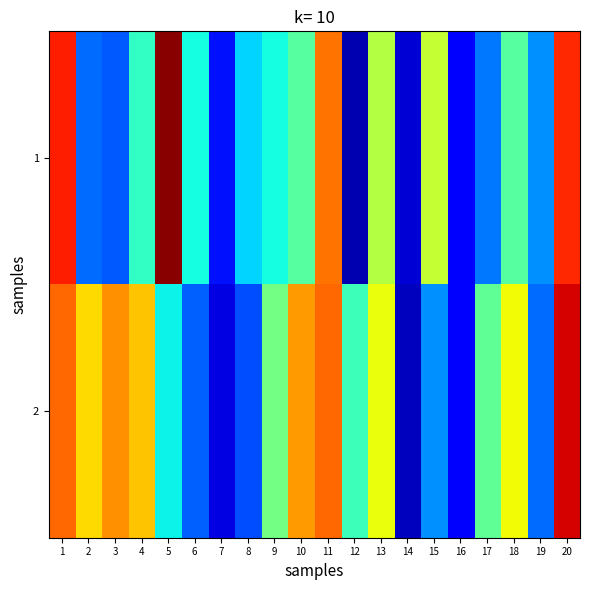

Reading left to right, list all the values displayed in this chart.

1: 1=89	2=31	3=29	4=47	5=99	6=44	7=23	8=40	9=44	10=51	11=81	12=14	13=61	14=17	15=63	16=21	17=32	18=51	19=34	20=88
2: 1=82	2=71	3=78	4=73	5=43	6=30	7=18	8=28	9=54	10=77	11=82	12=48	13=67	14=15	15=34	16=21	17=52	18=68	19=31	20=93